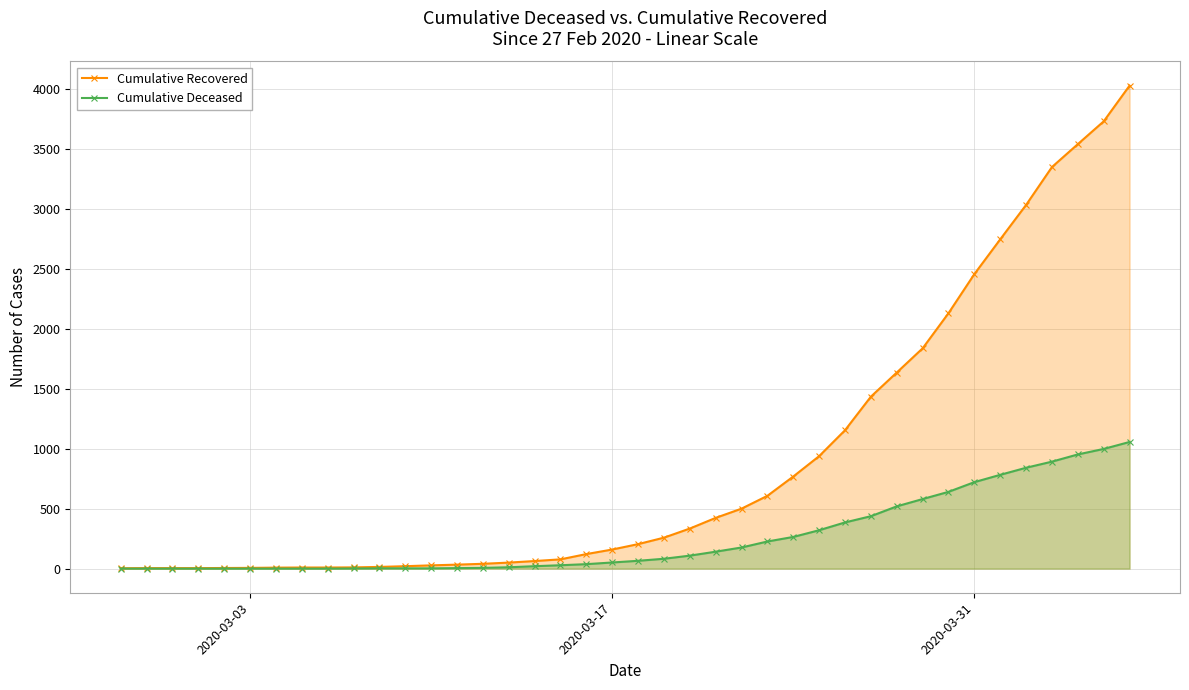

List the series in order of their overall mean, highest first.

Cumulative Recovered, Cumulative Deceased